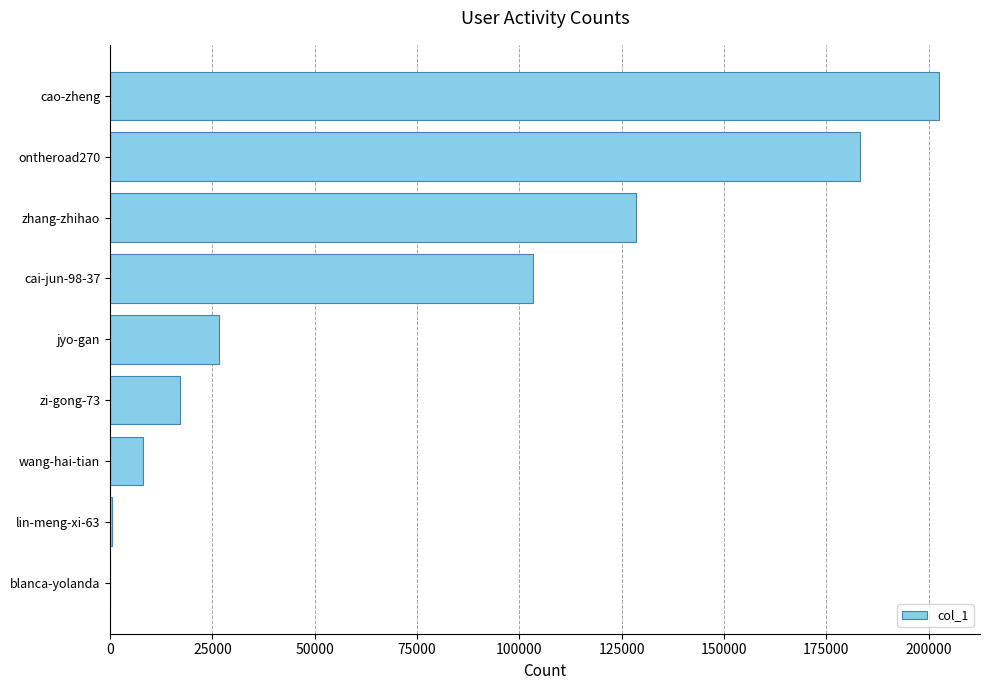

Where is the data nearest to the value 101262?

cai-jun-98-37